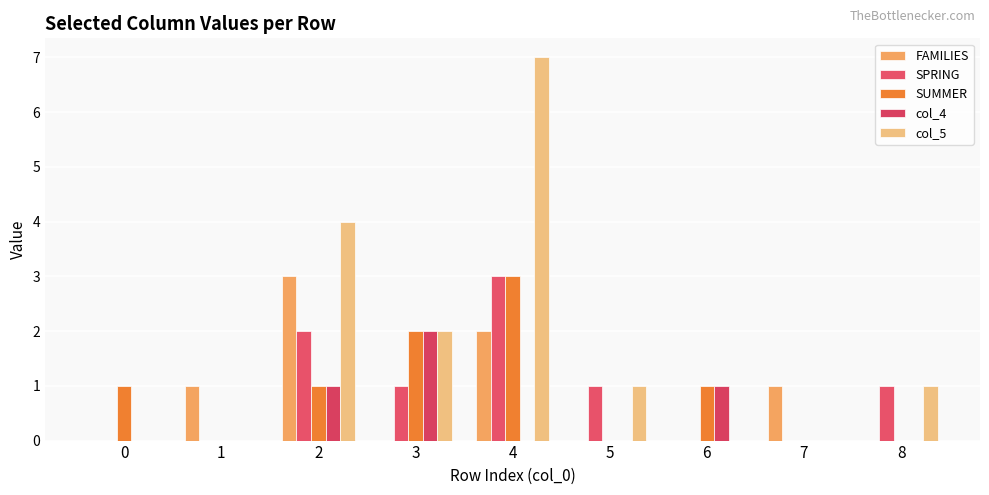

Which series has the largest range (max minus min)?

col_5